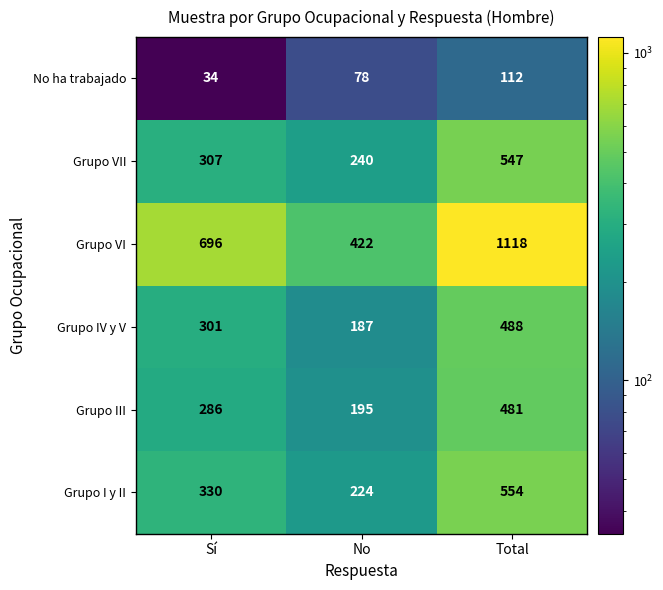

Rank the series by their maximum value, from highest to lowest.

Grupo VI, Grupo I y II, Grupo VII, Grupo IV y V, Grupo III, No ha trabajado